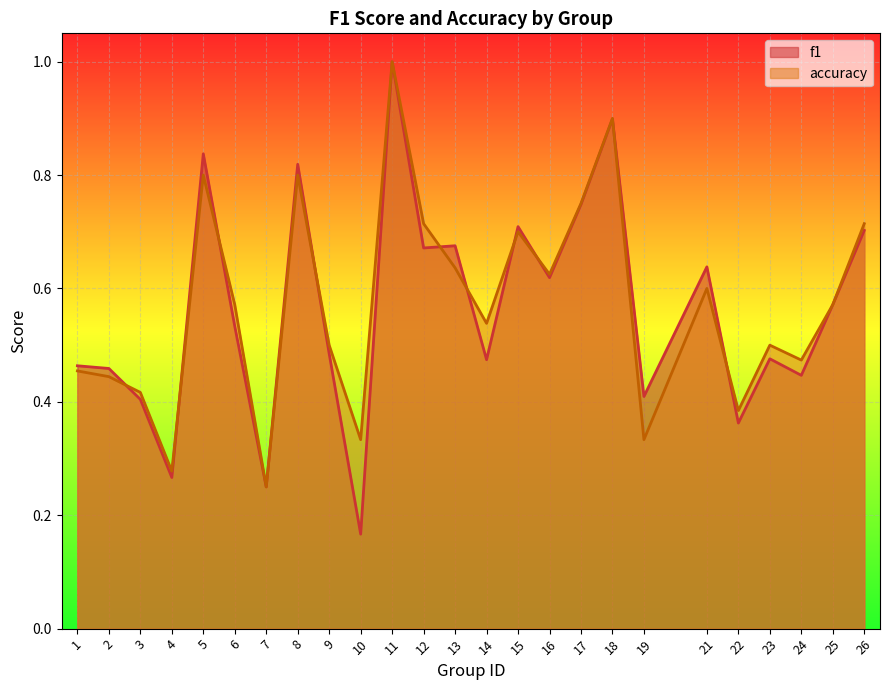

At how many categories does at least one series exceed 0?

25